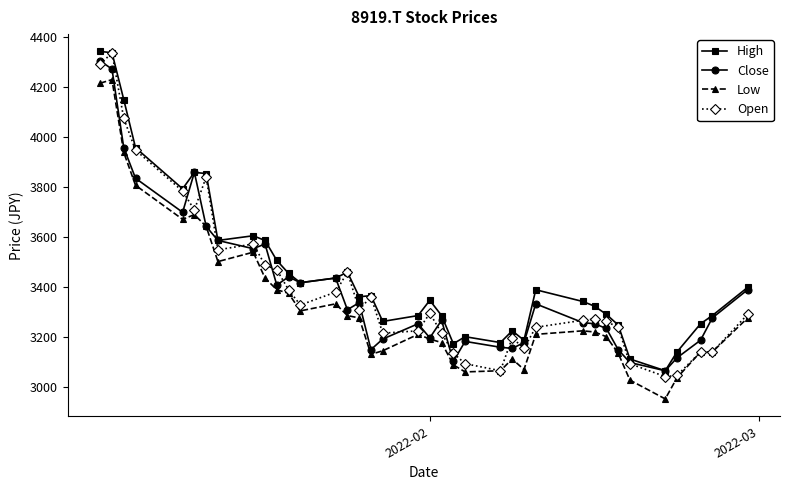

What is the greatest value displayed?

4342.5